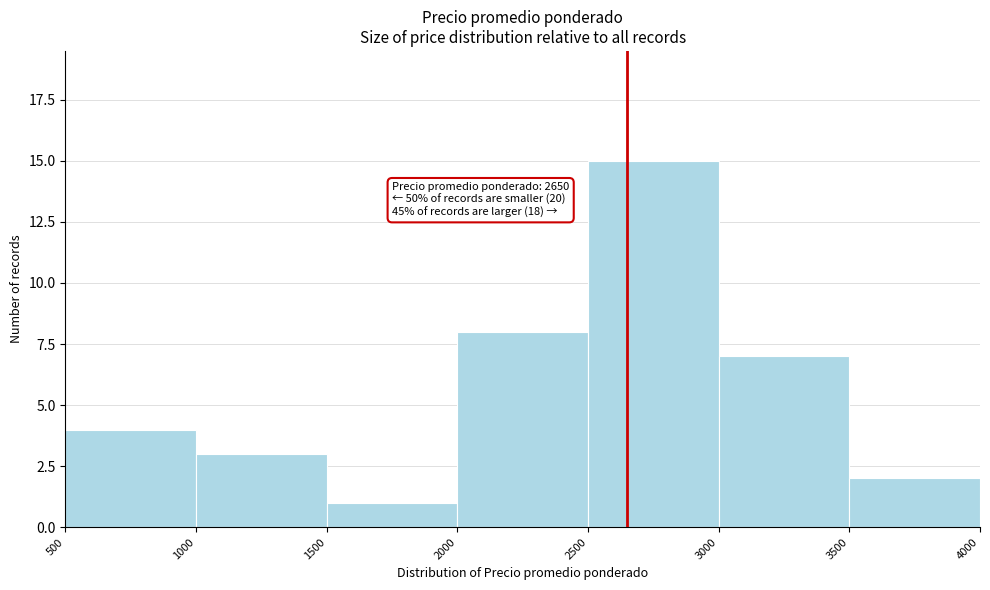

Over which range of the x-axis is the bar tallest?

2500 to 3000